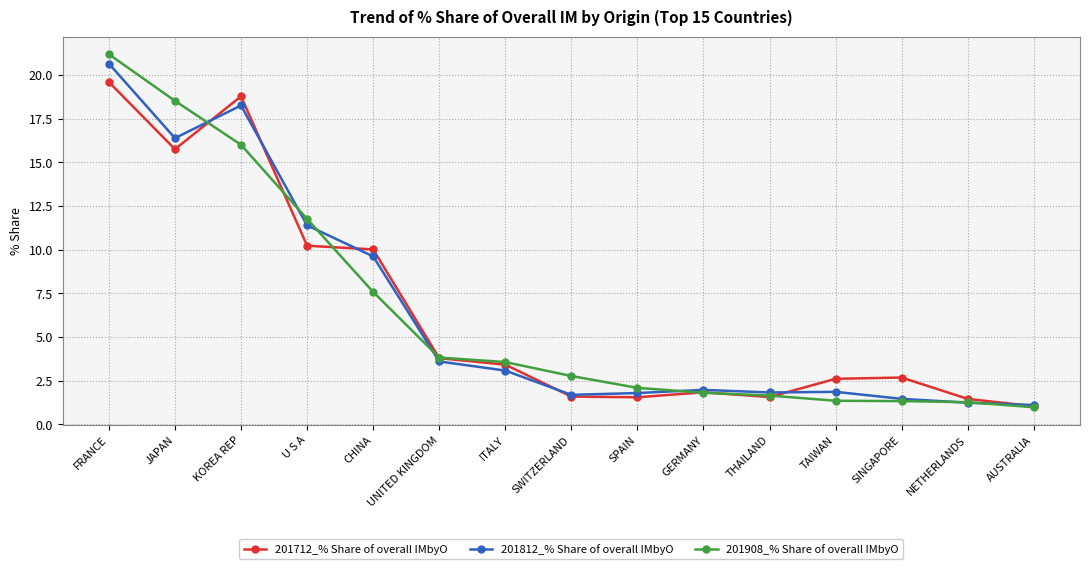

At which category is the sum across all series the highest?

FRANCE